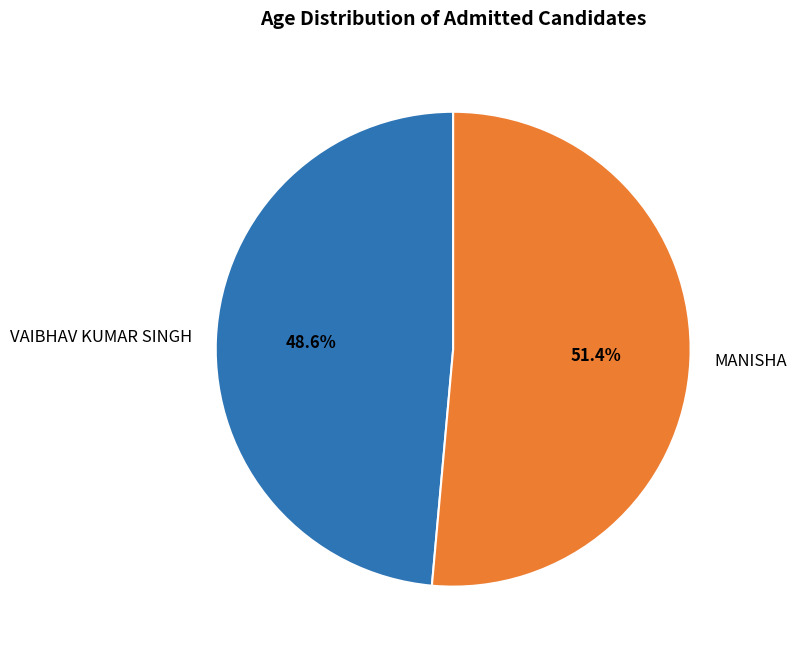

Combined, do VAIBHAV KUMAR SINGH and MANISHA account for over 50%?

Yes